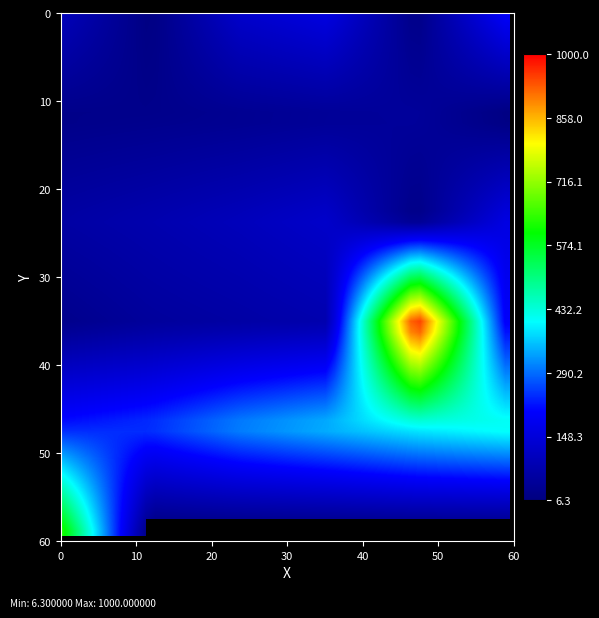

Reading left to right, transcribe all the data shown in this chart.

100.0	10.0	125.0	160.0	16.0	200.0	20.0	25.0	31.5	40.0	50.0	6.3	63.0	80.0	100.0	125.0	16.0	160.0	25.0	50.0	63.0	80.0	1000.0	200.0	224.0	250.0	315.0	355.0	400.0	425.0	630.0